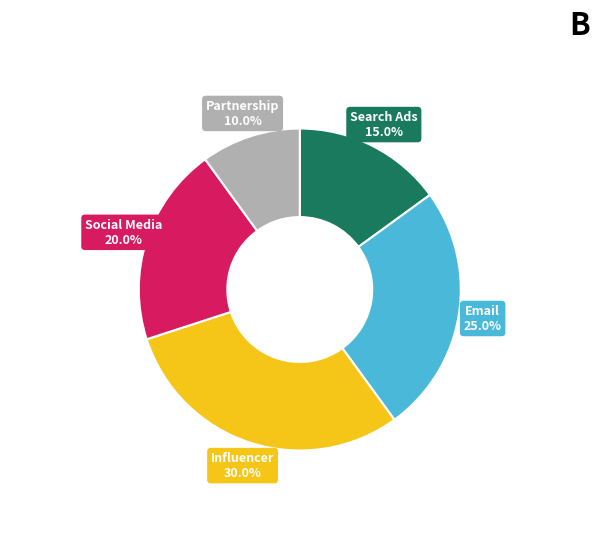

Is there any slice that represents more than half of the pie?

No